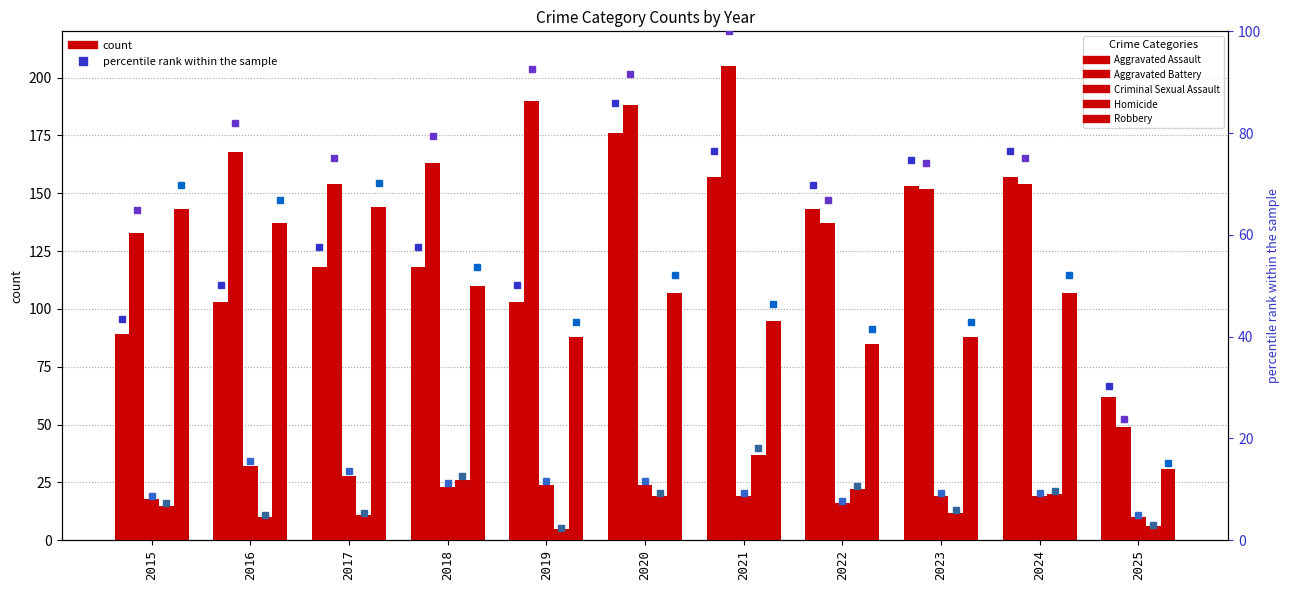

What is the smallest value displayed?

2.4